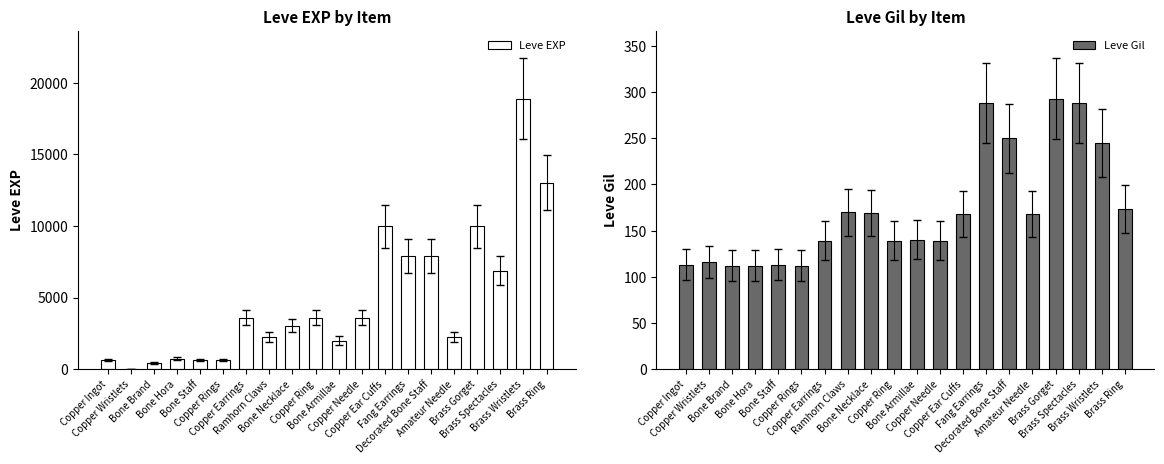

Which label corresponds to the smallest value in the chart?

Copper Wristlets